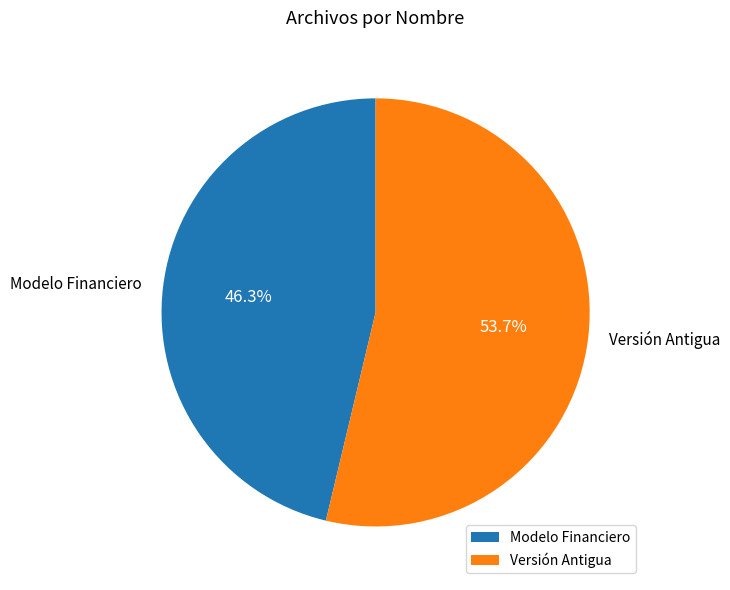

What percentage is the Versión Antigua slice, to the nearest percent?

54%